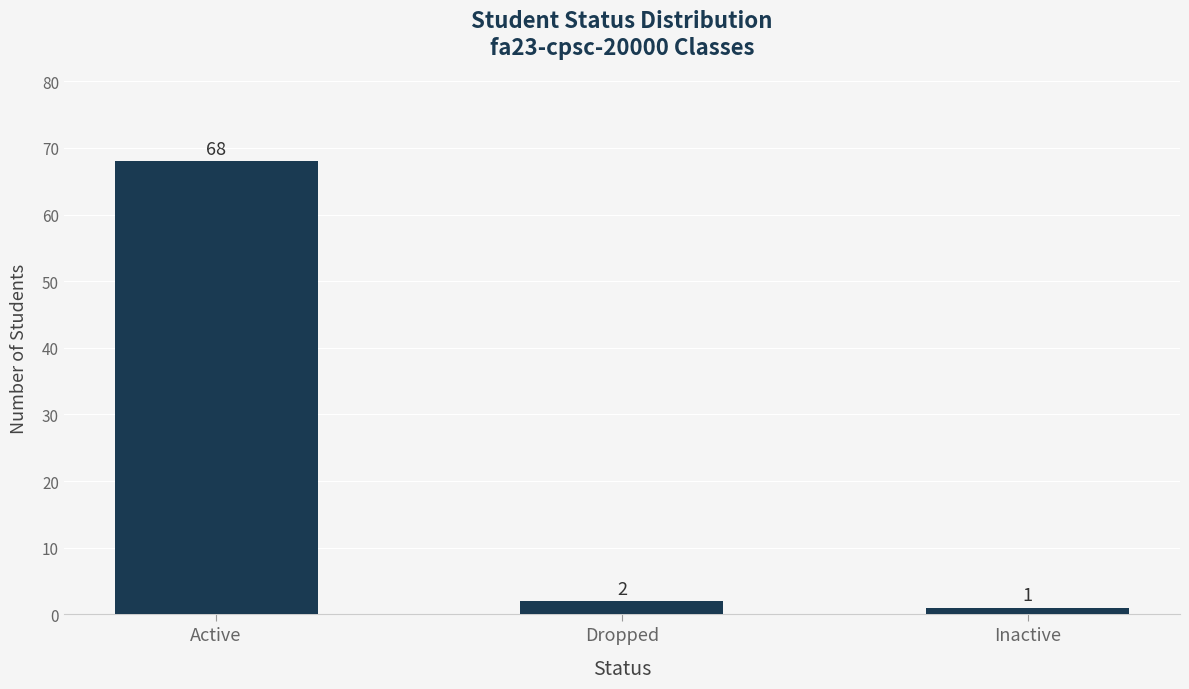

What is the difference between the values at Dropped and Active?

66